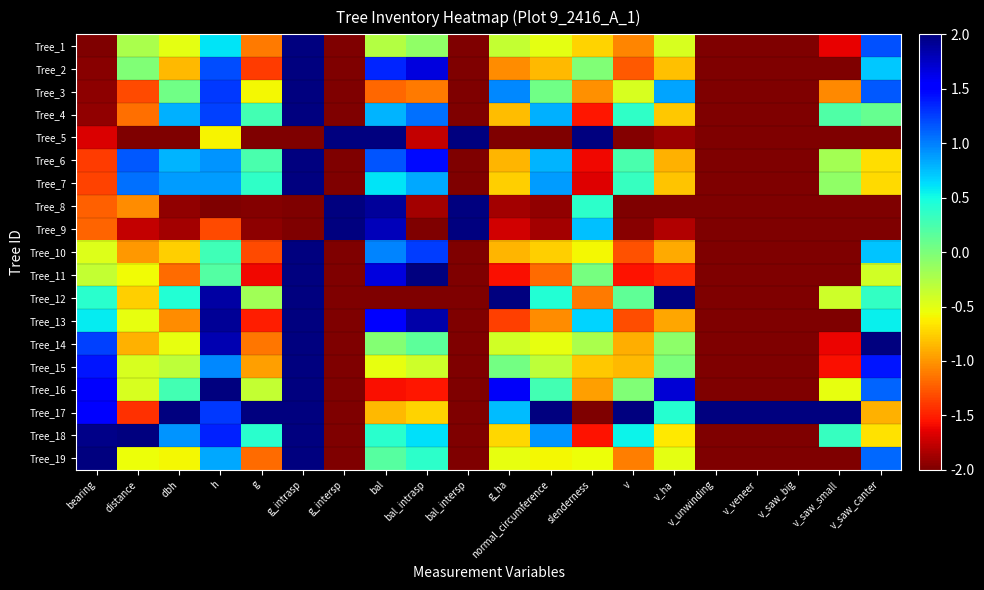

At how many categories does at least one series exceed 0?

20